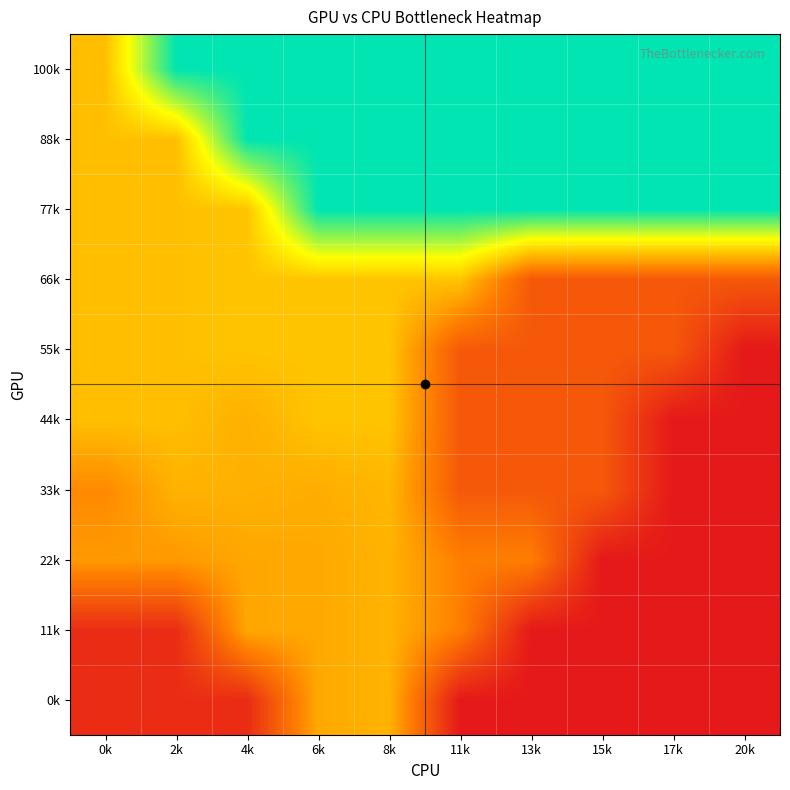

At how many categories does at least one series exceed 616145?

9